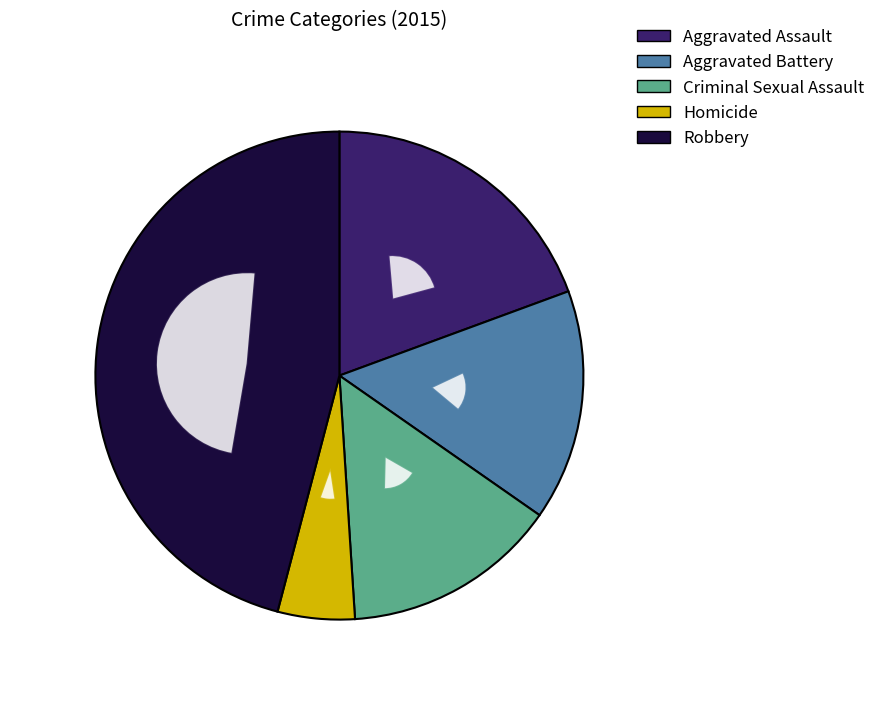

To the nearest percent, what is the difference between the Criminal Sexual Assault and Homicide slice percentages?

9%